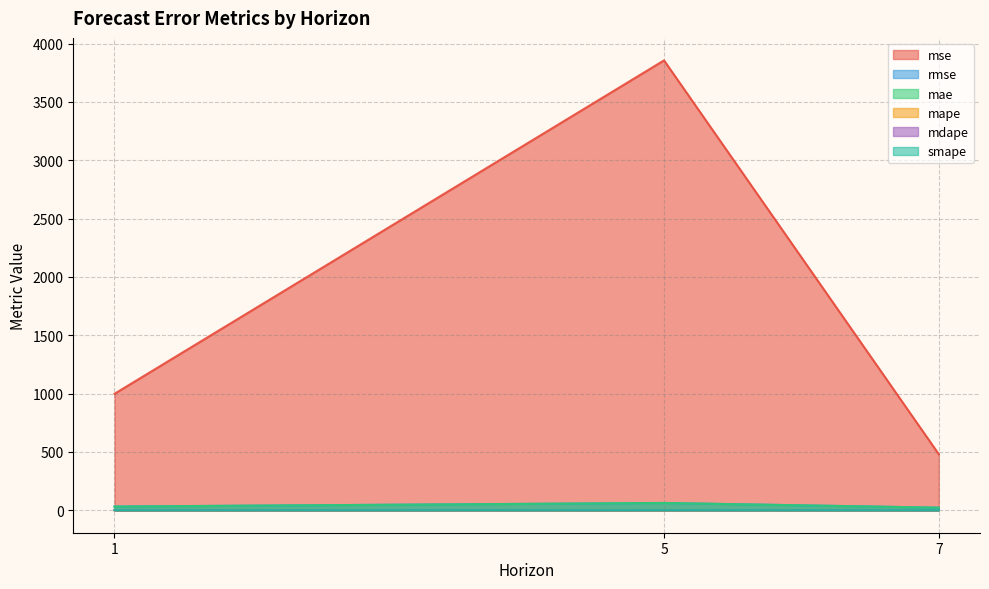

True or false: rmse has a value of 21.9 at 7.

True